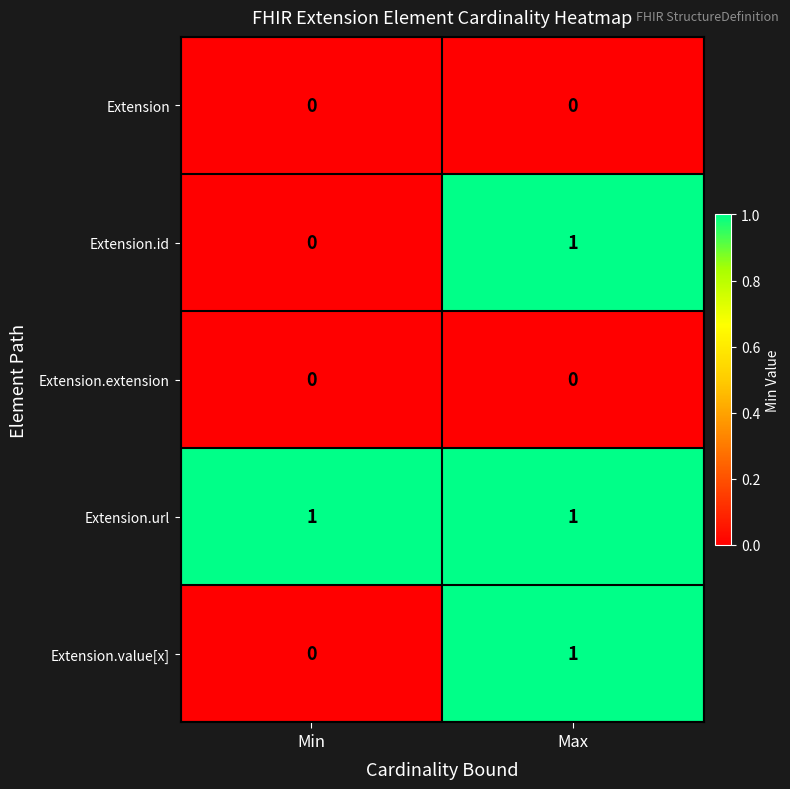

The value of Extension.id at Max is 2. True or false?

False